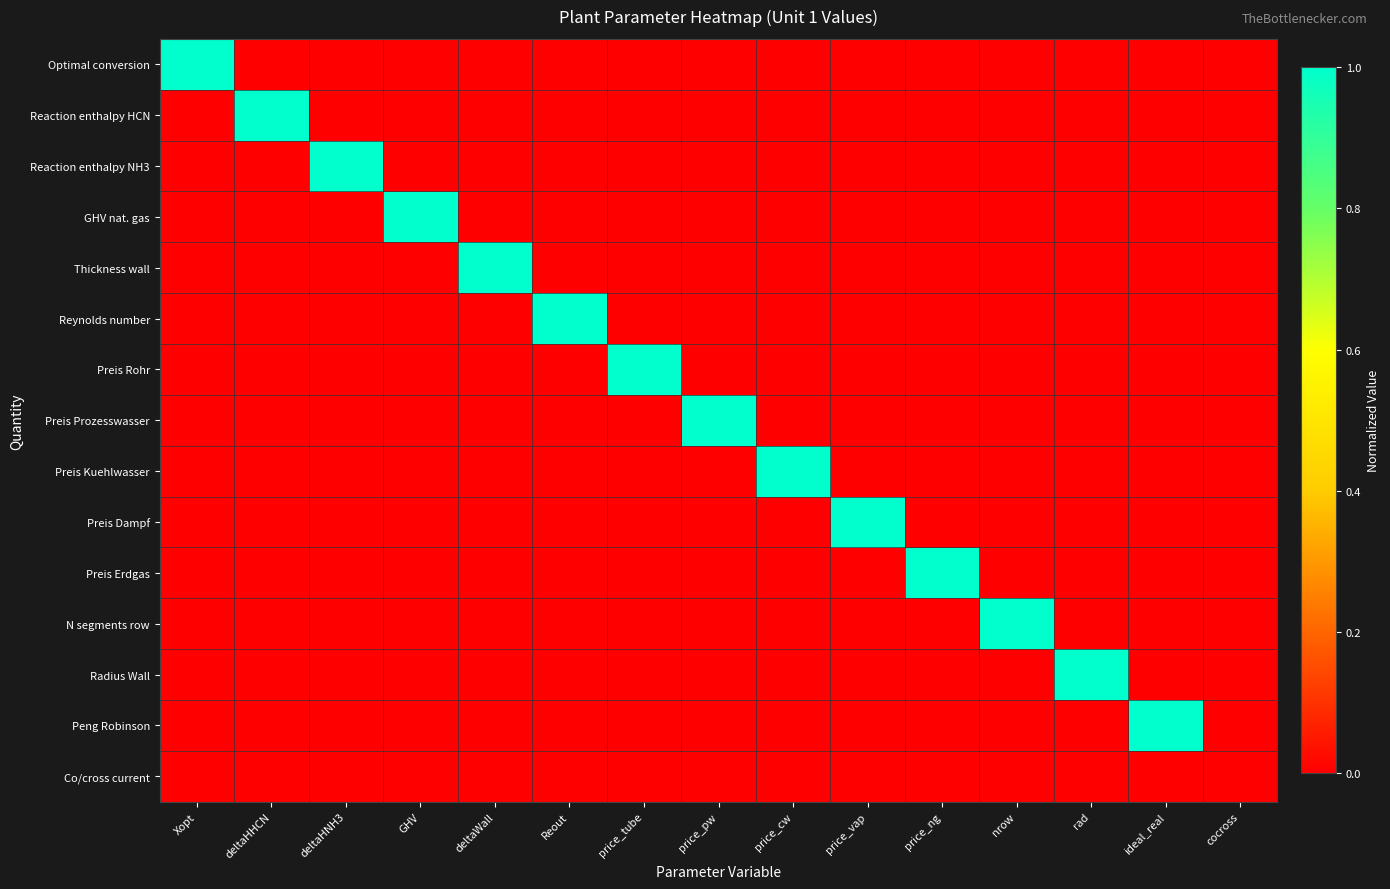

What is the total value across all series at ideal_real?

1